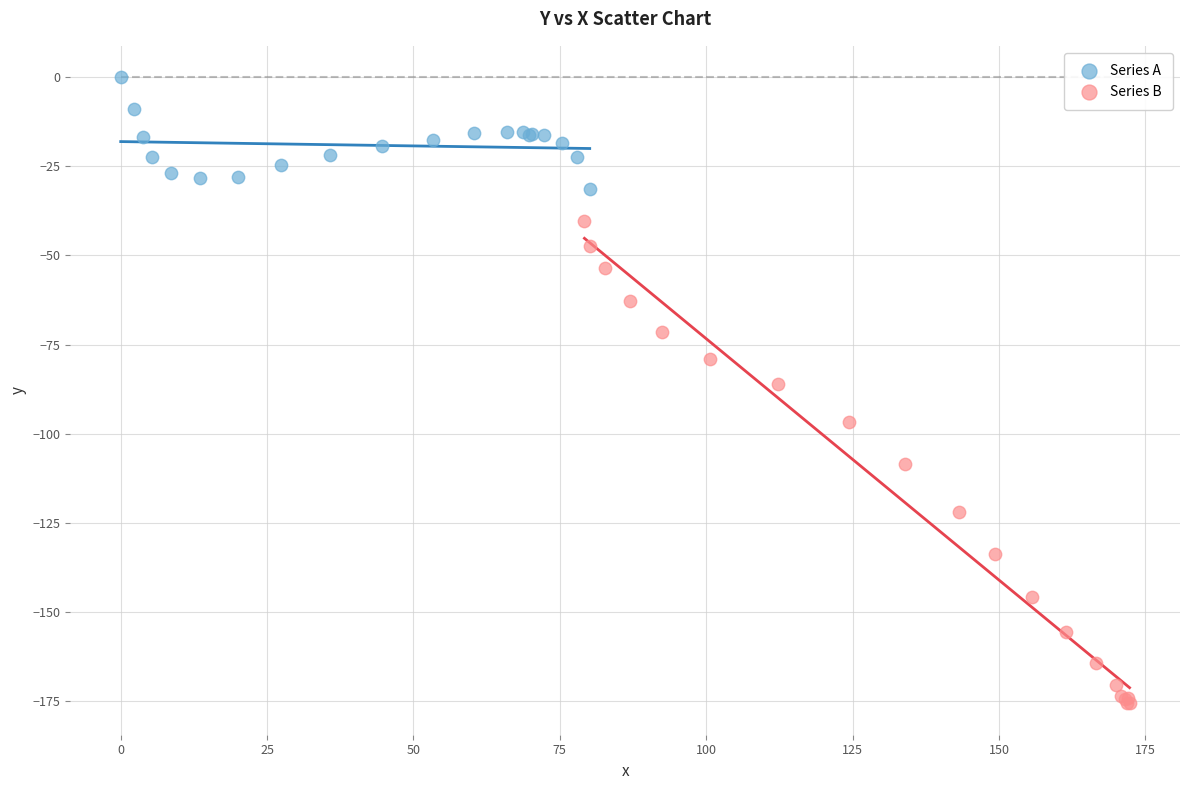

Which series reaches the minimum Y coordinate?

Series B